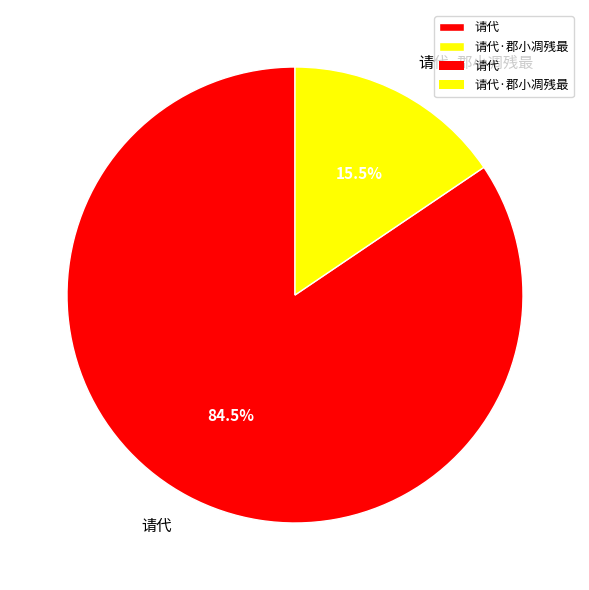

To the nearest percent, what is the difference between the 请代 and 请代·郡小凋残最 slice percentages?

69%